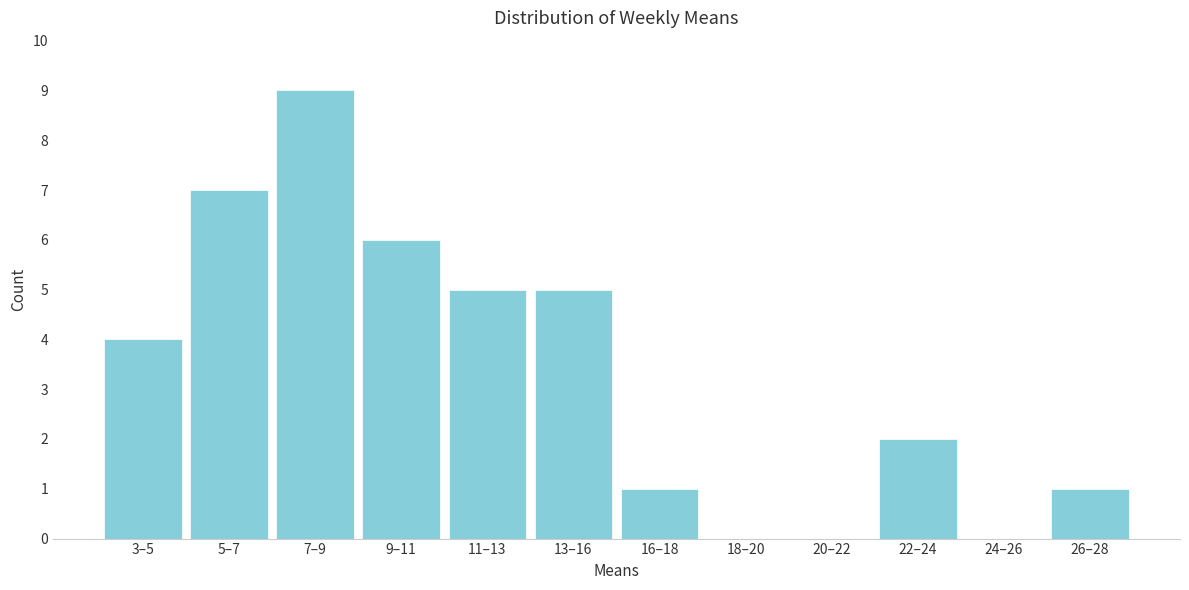

Reading left to right, extract all data points from this chart.

3–5=4	5–7=7	7–9=9	9–11=6	11–13=5	13–16=5	16–18=1	18–20=0	20–22=0	22–24=2	24–26=0	26–28=1